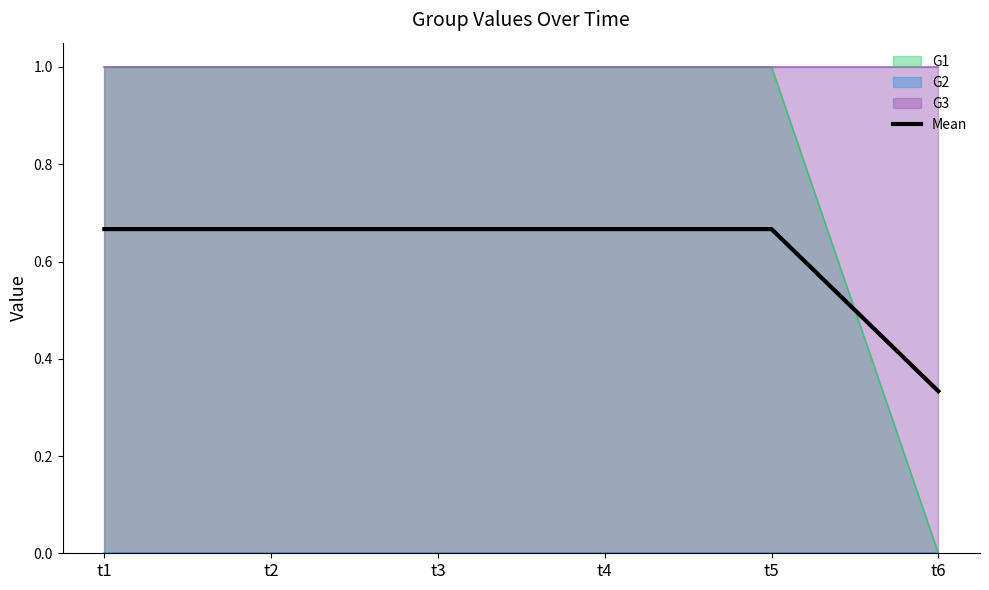

How many lines are shown in the chart?

1